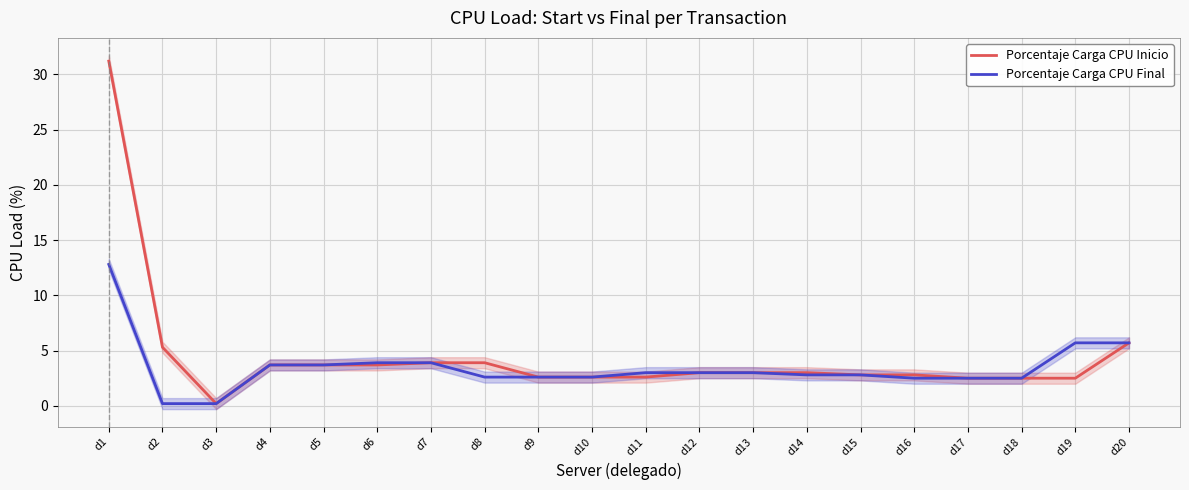

Which category has the highest value in the Porcentaje Carga CPU Final series?

d1